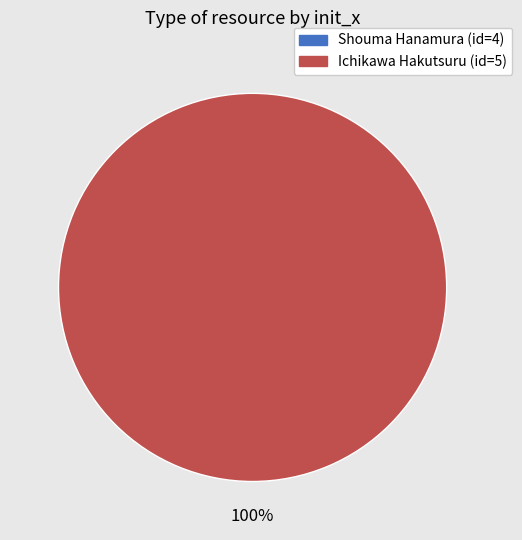

To the nearest percent, what is the combined percentage of Shouma Hanamura (id=4) and Ichikawa Hakutsuru (id=5)?

100%